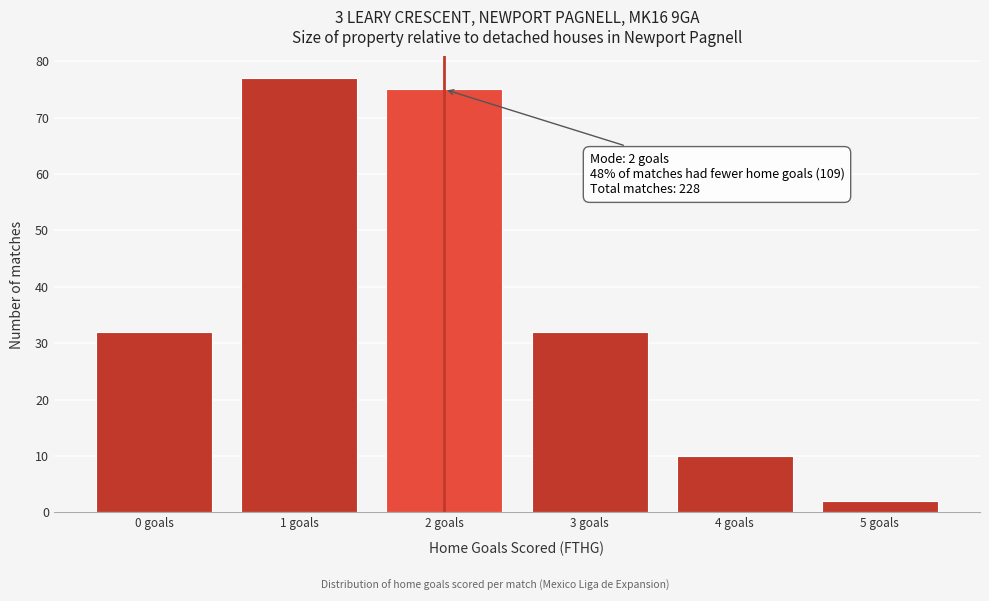

Over which range of the x-axis is the bar tallest?

0.5 to 1.5